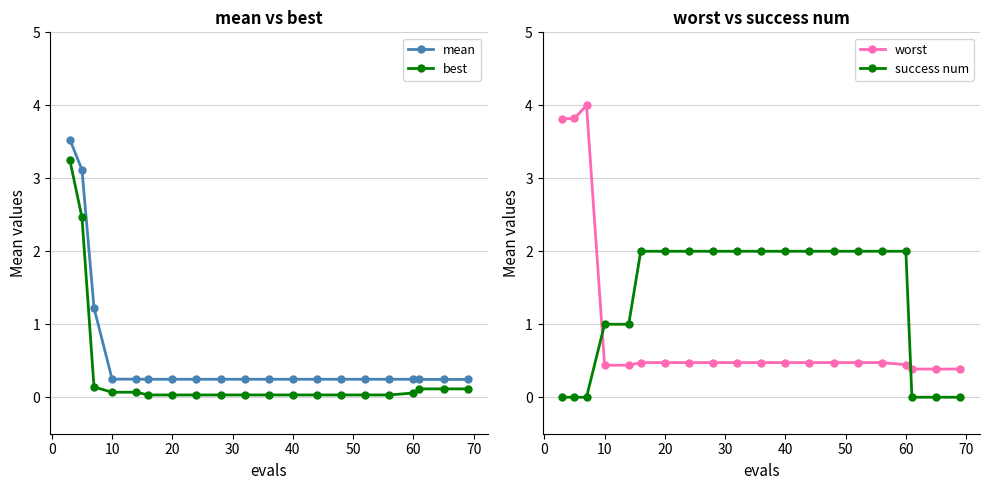

True or false: mean and best cross at least once.

False